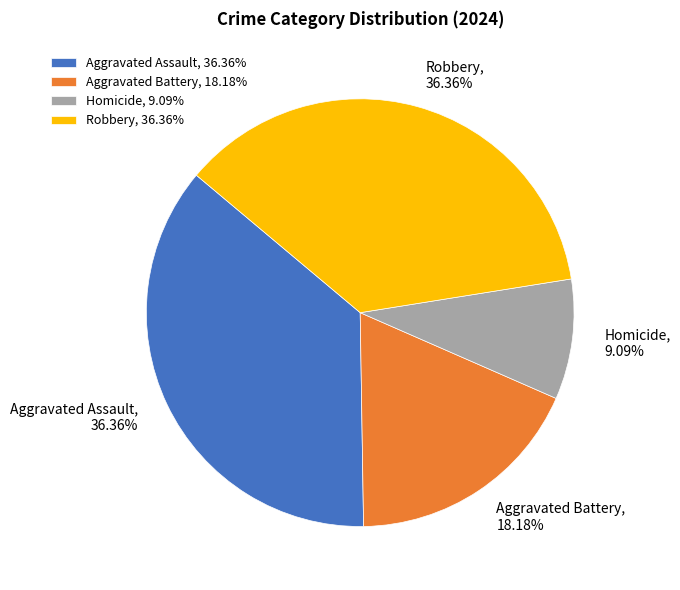

To the nearest percent, what percentage of the pie is Robbery?

36%